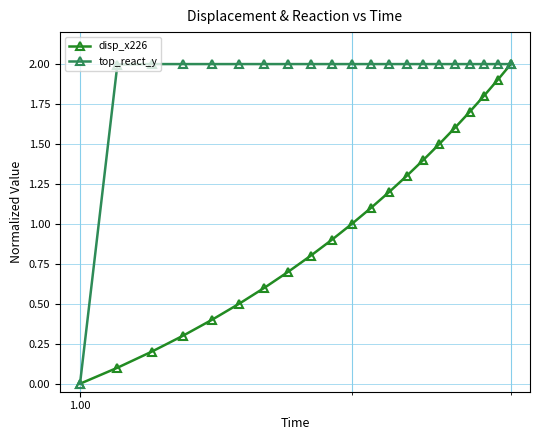

How many lines are shown in the chart?

2